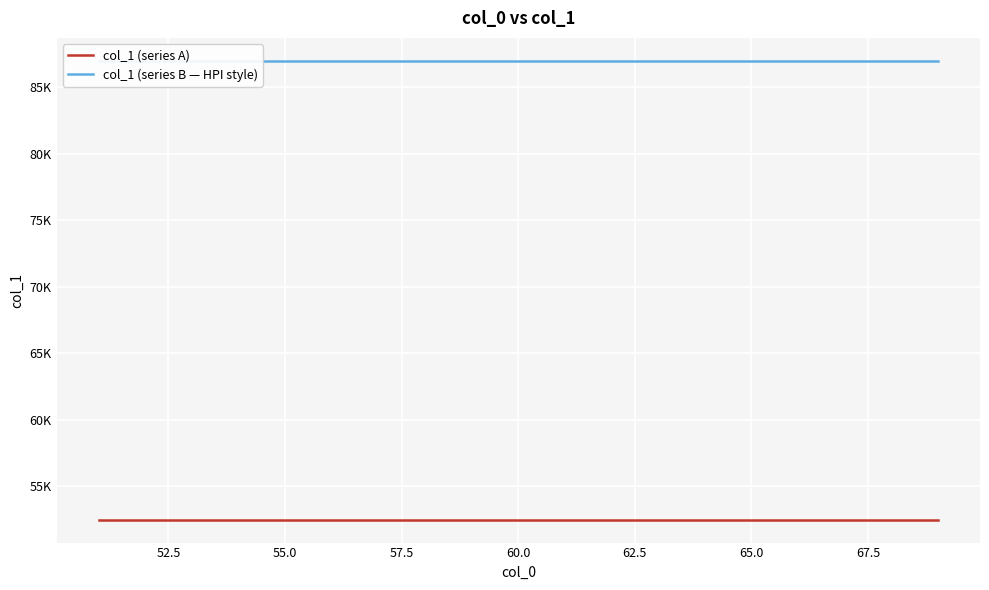

True or false: col_1 (series A) has a value of 52500 at 57.5.

True